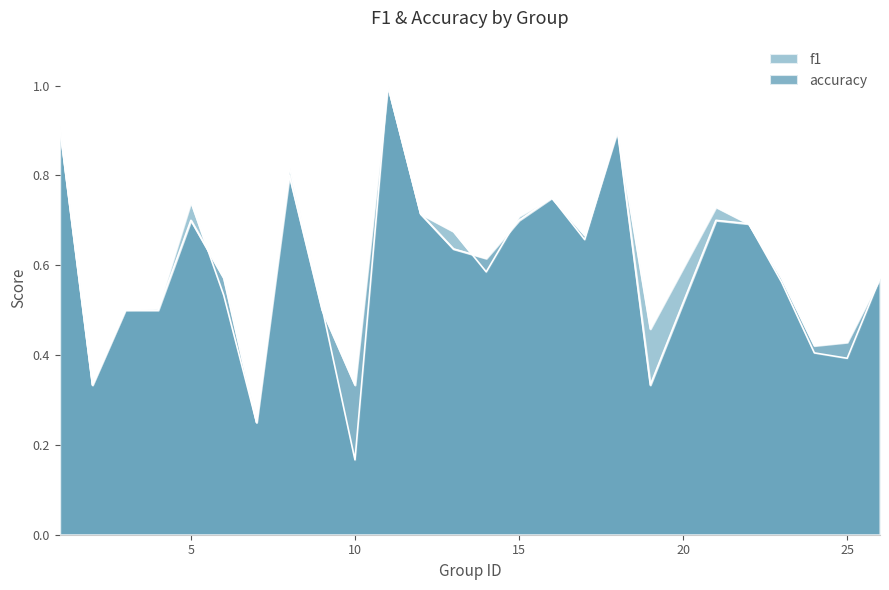

Which series changed the most between 7 and 18?

accuracy